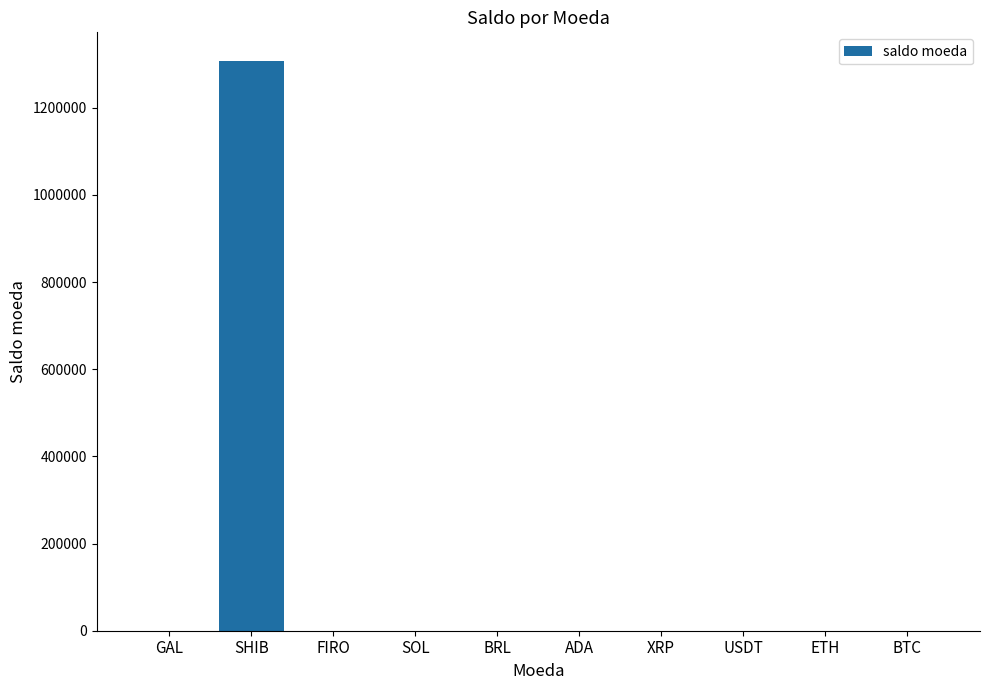

Which category has the highest value across all series?

SHIB